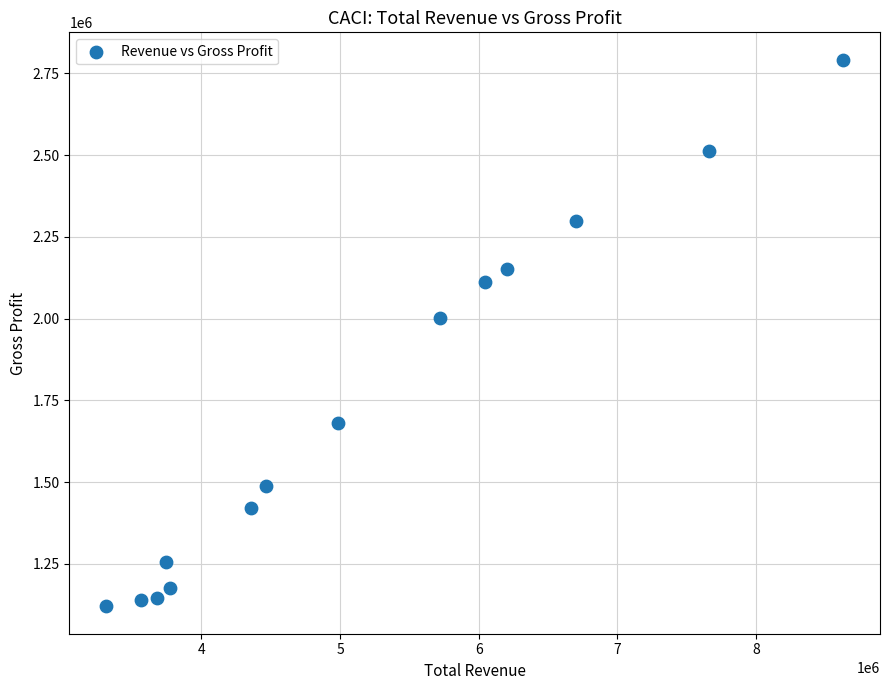

What Y value in the scatter plot is closest to 1956100?

2001000